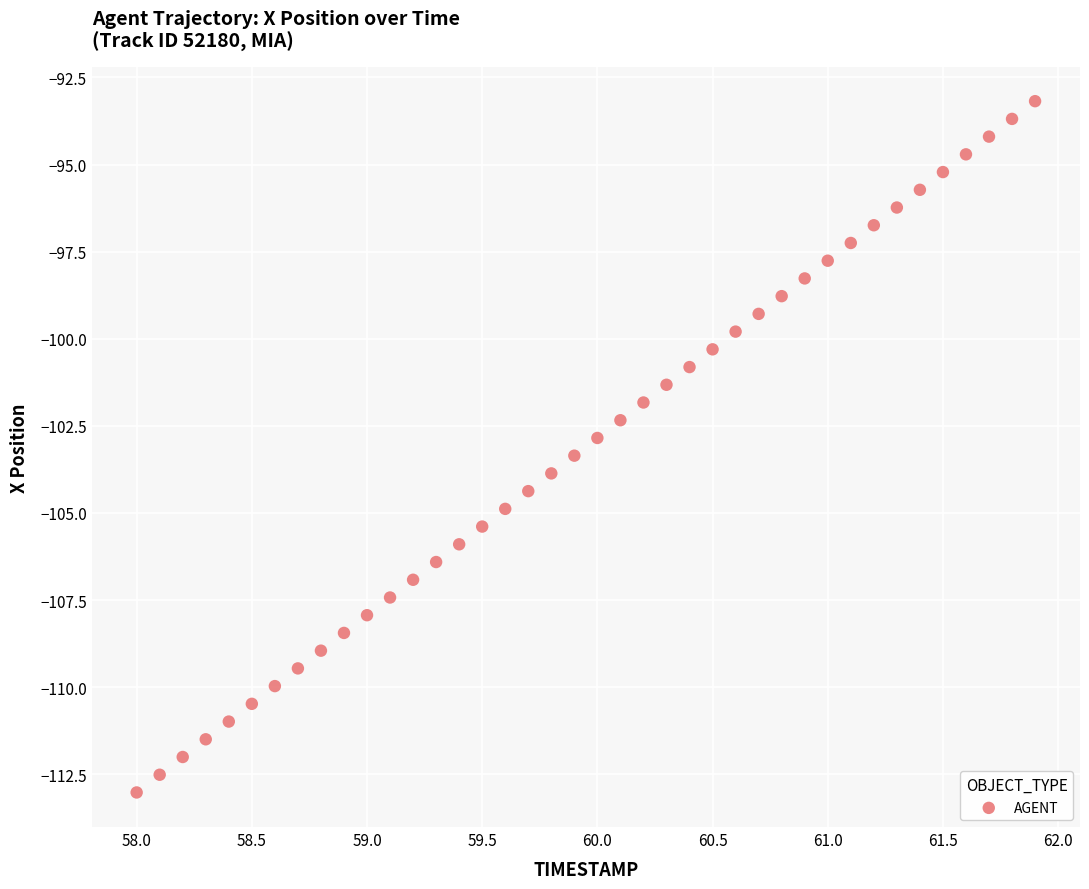

What is the range of X values (max minus min)?

3.9